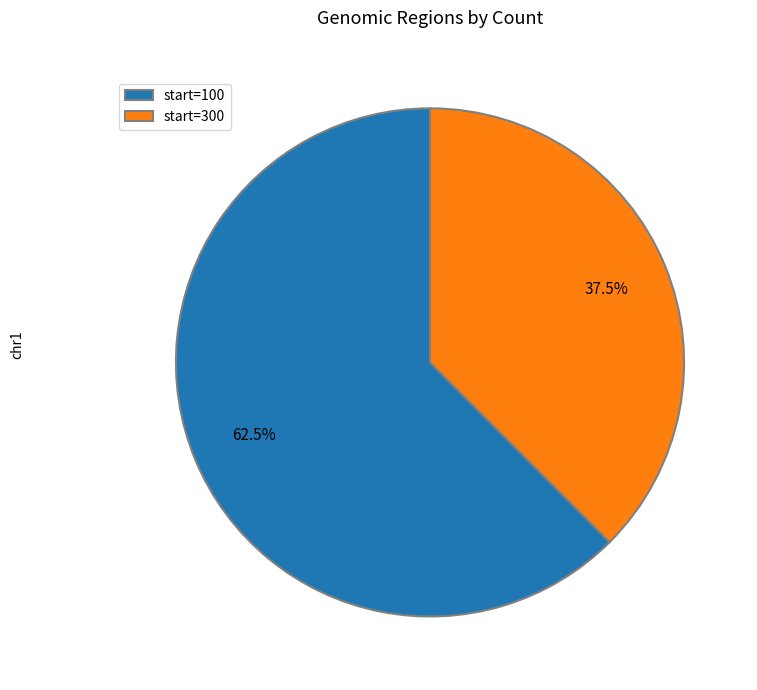

How many segments does this pie chart have?

2